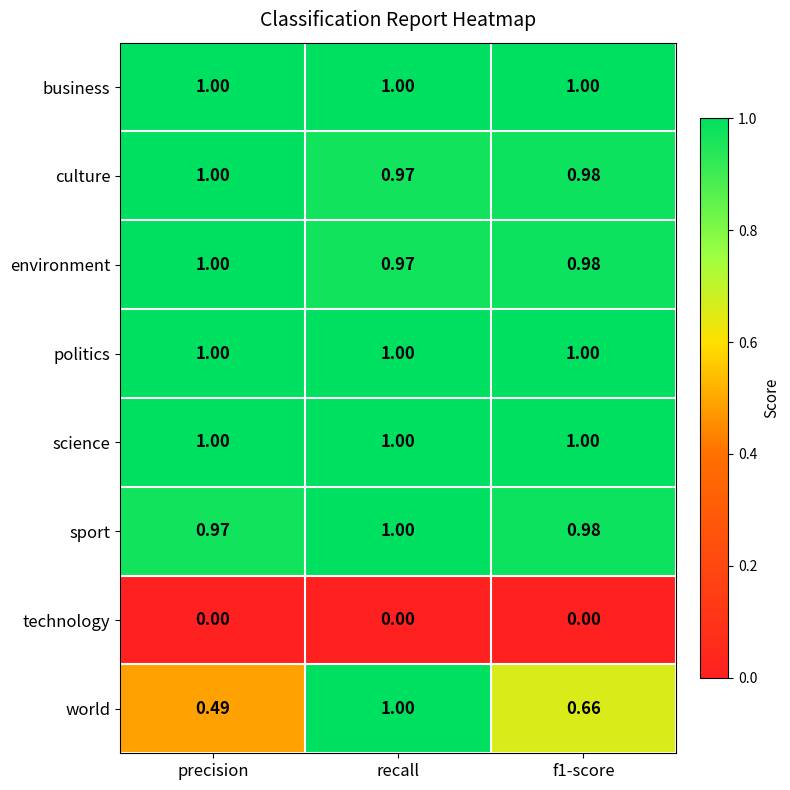

Which category has the highest value in the sport series?

recall